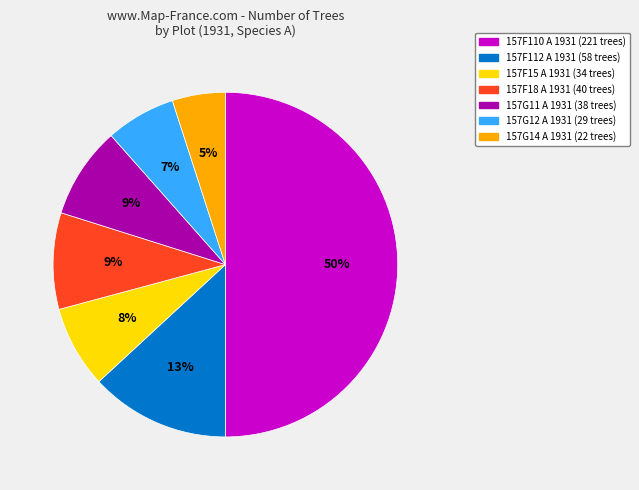

What is the ratio of the value at 157F112 A 1931 to the value at 157F110 A 1931?

0.3